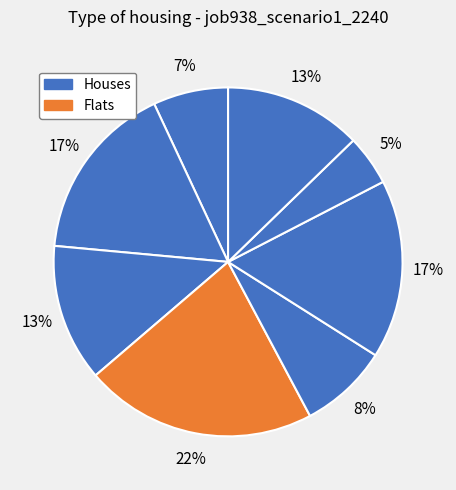

How many segments does this pie chart have?

8